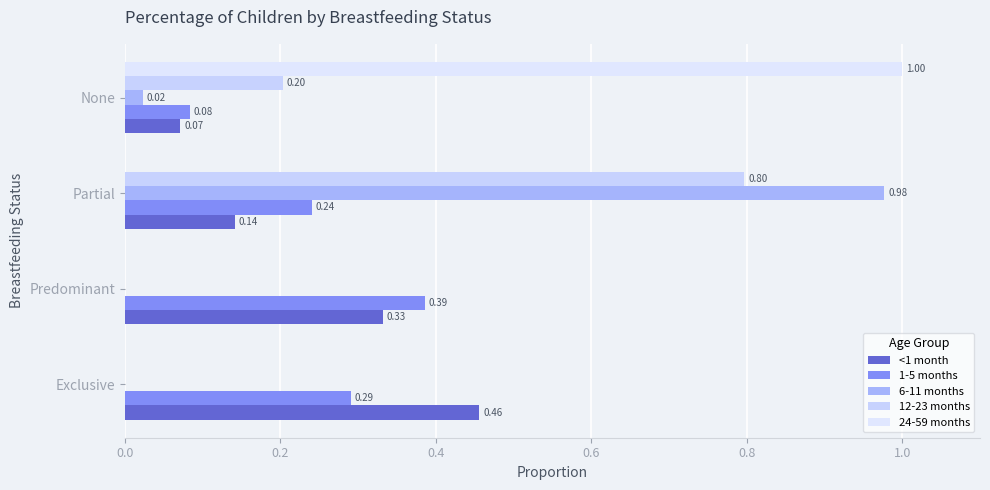

What is the value of the 24-59 months bar at the 4th from the left?

1.0